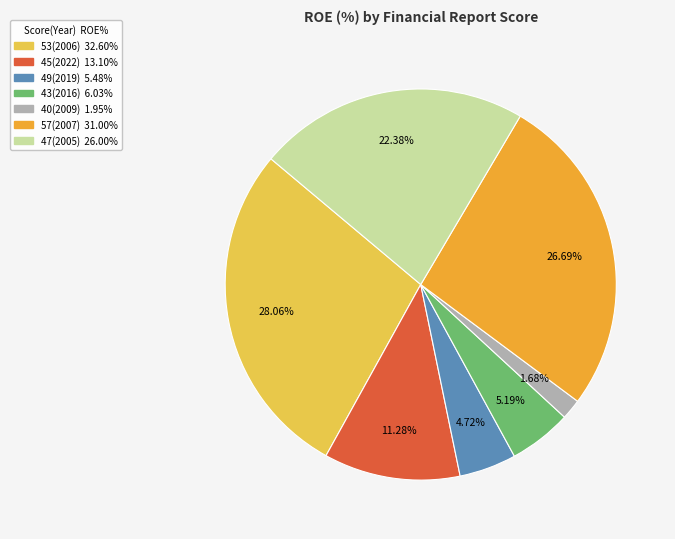

How many slices are in this pie chart?

7